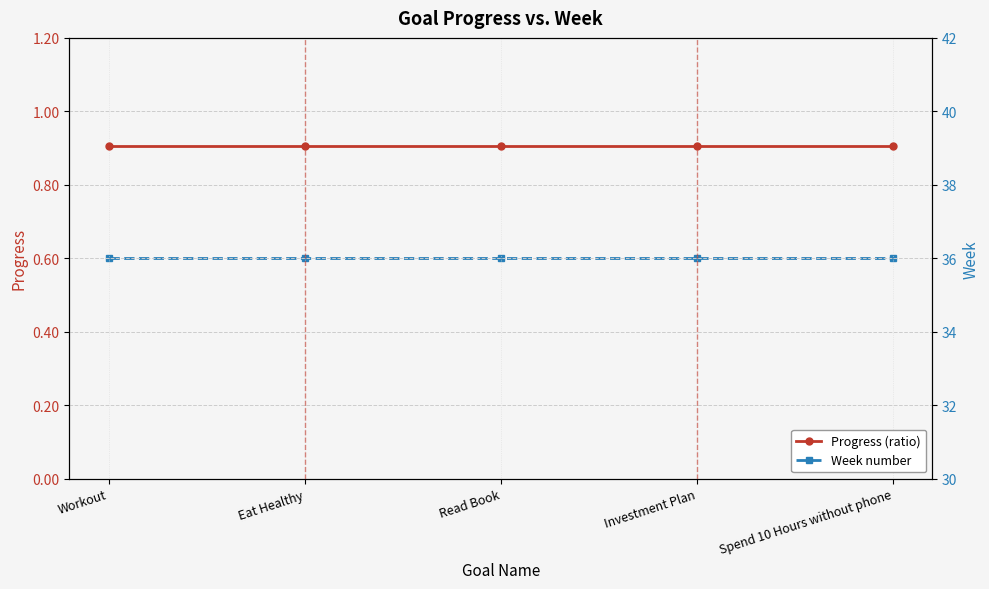

Is the value of Week number at Investment Plan greater than the value of Progress (ratio) at Workout?

Yes